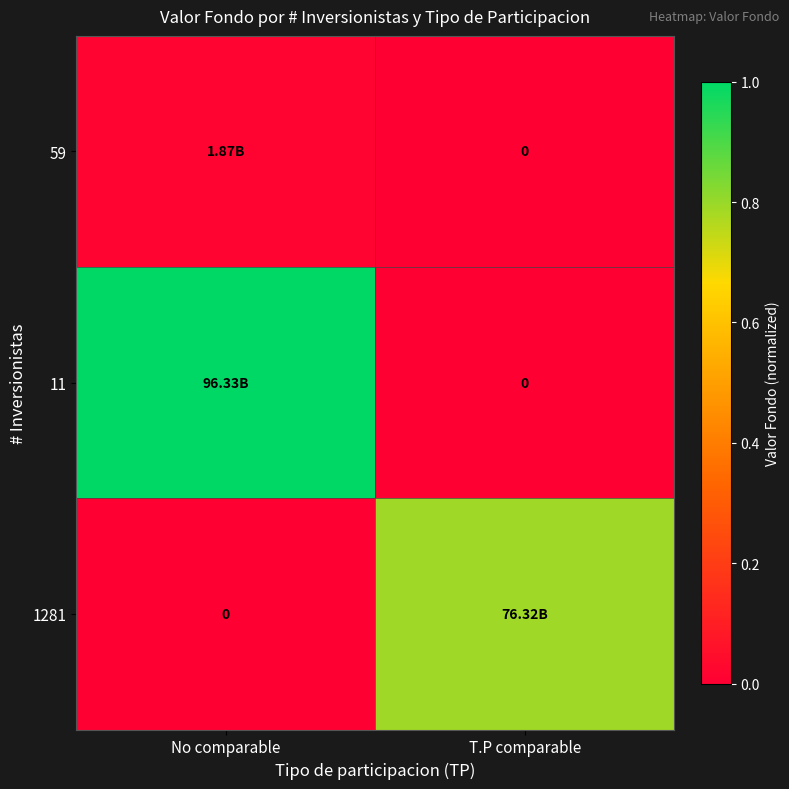

At T.P comparable, list the series in order from largest to smallest.

1281, 59, 11